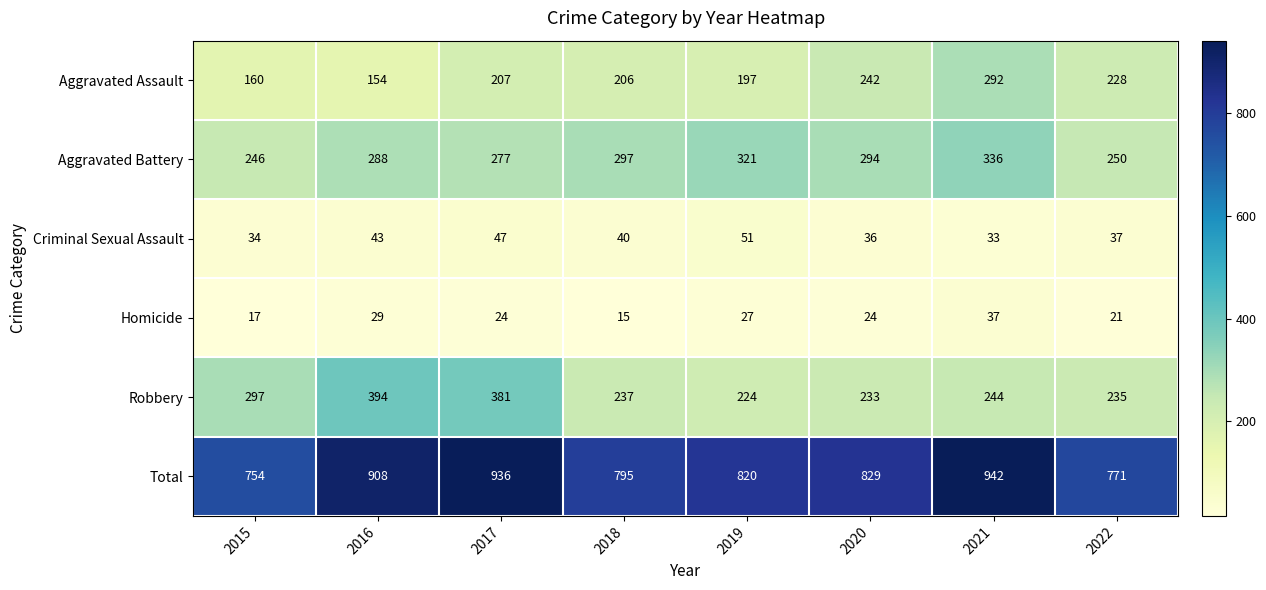

The value of Total at 2017 is 936. True or false?

True